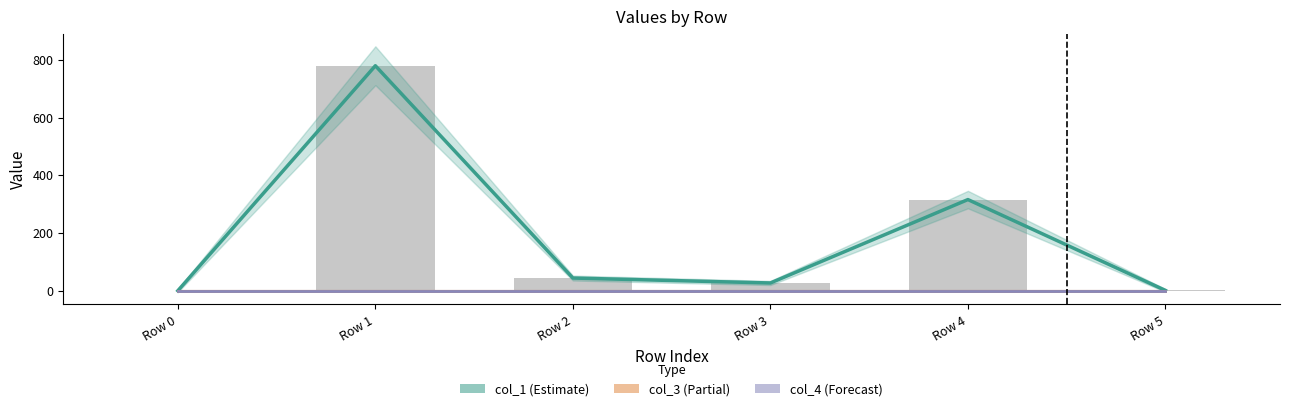

What is the total value across all series at Row 1?

779.9